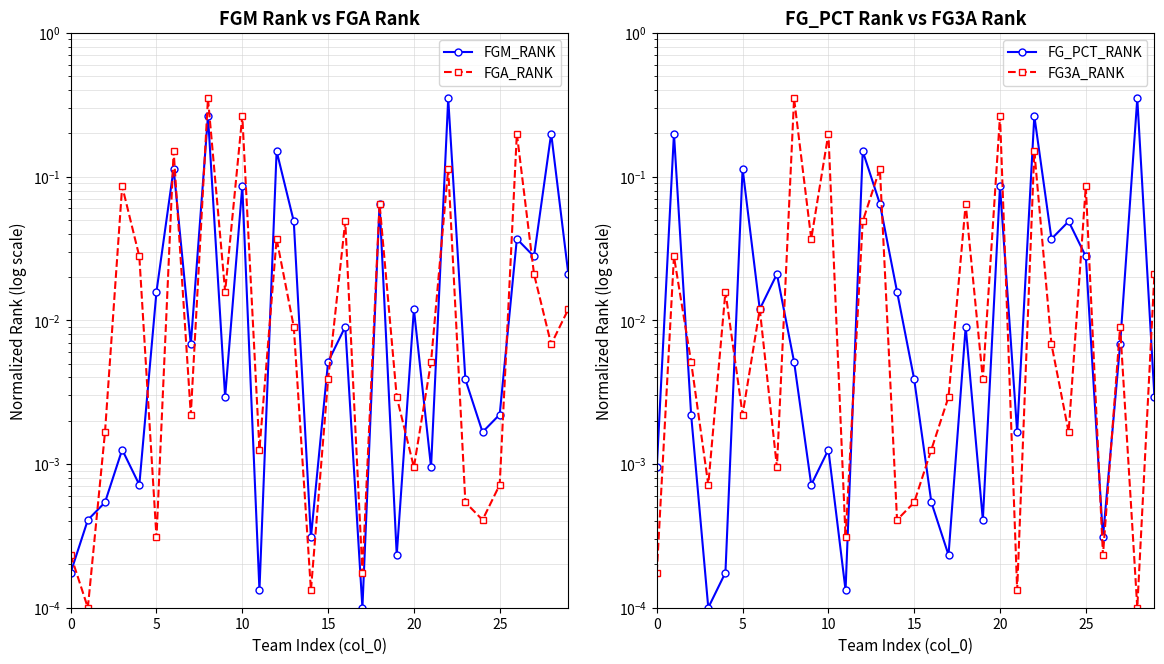

Which category has the lowest value across all series?

17